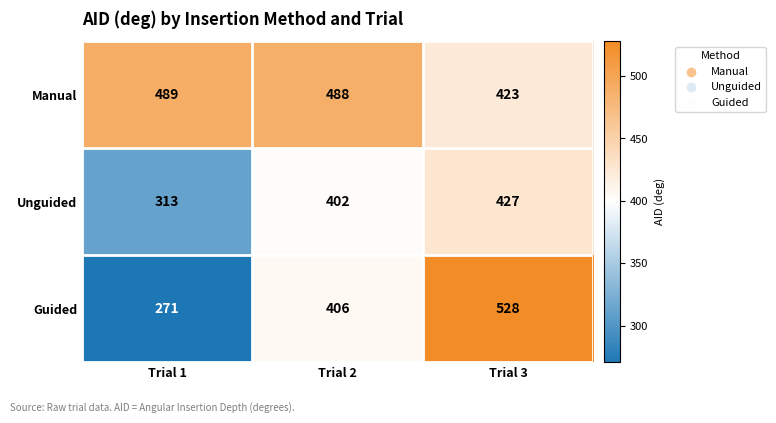

At which category does the chart reach its minimum across all series?

Trial 1